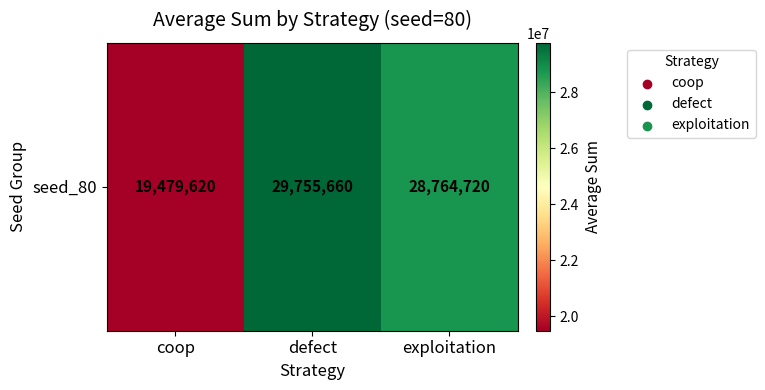

Reading left to right, list all the values displayed in this chart.

coop=19479620	defect=29755660	exploitation=28764720